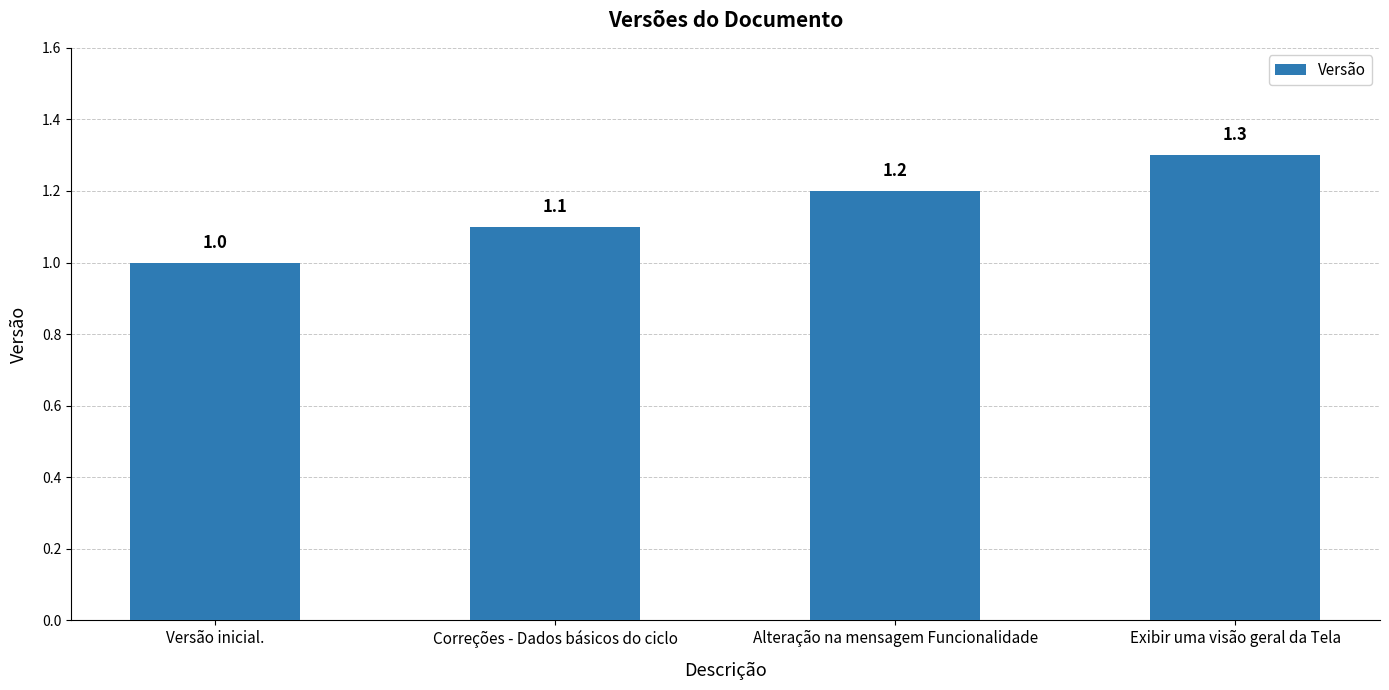

Reading left to right, transcribe all the data shown in this chart.

1.0	1.1	1.2	1.3